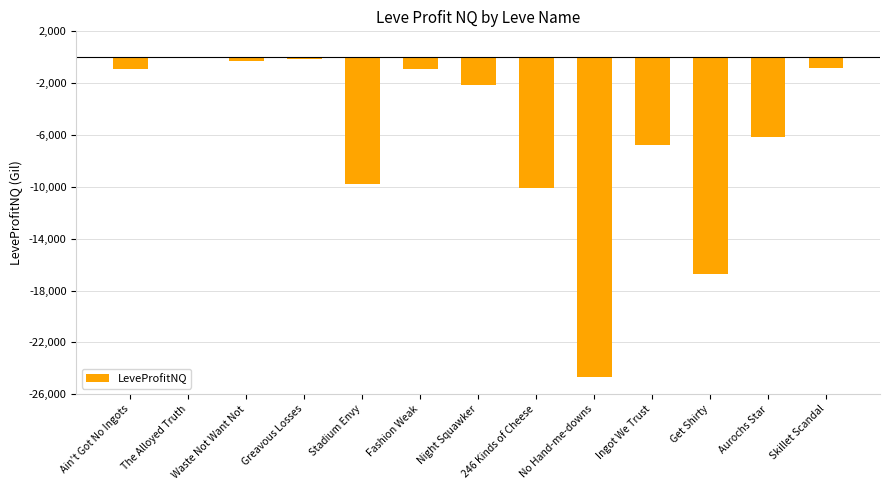

The value at Greavous Losses is -162.0. True or false?

True